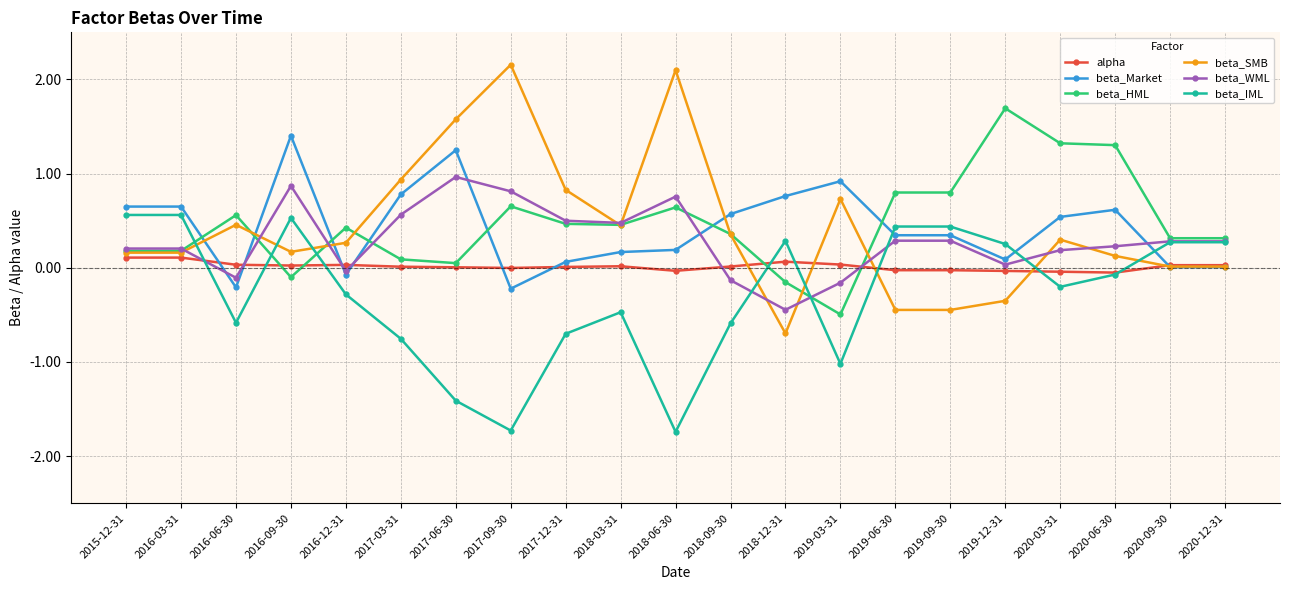

What is the highest value of the beta_SMB series?

2.2